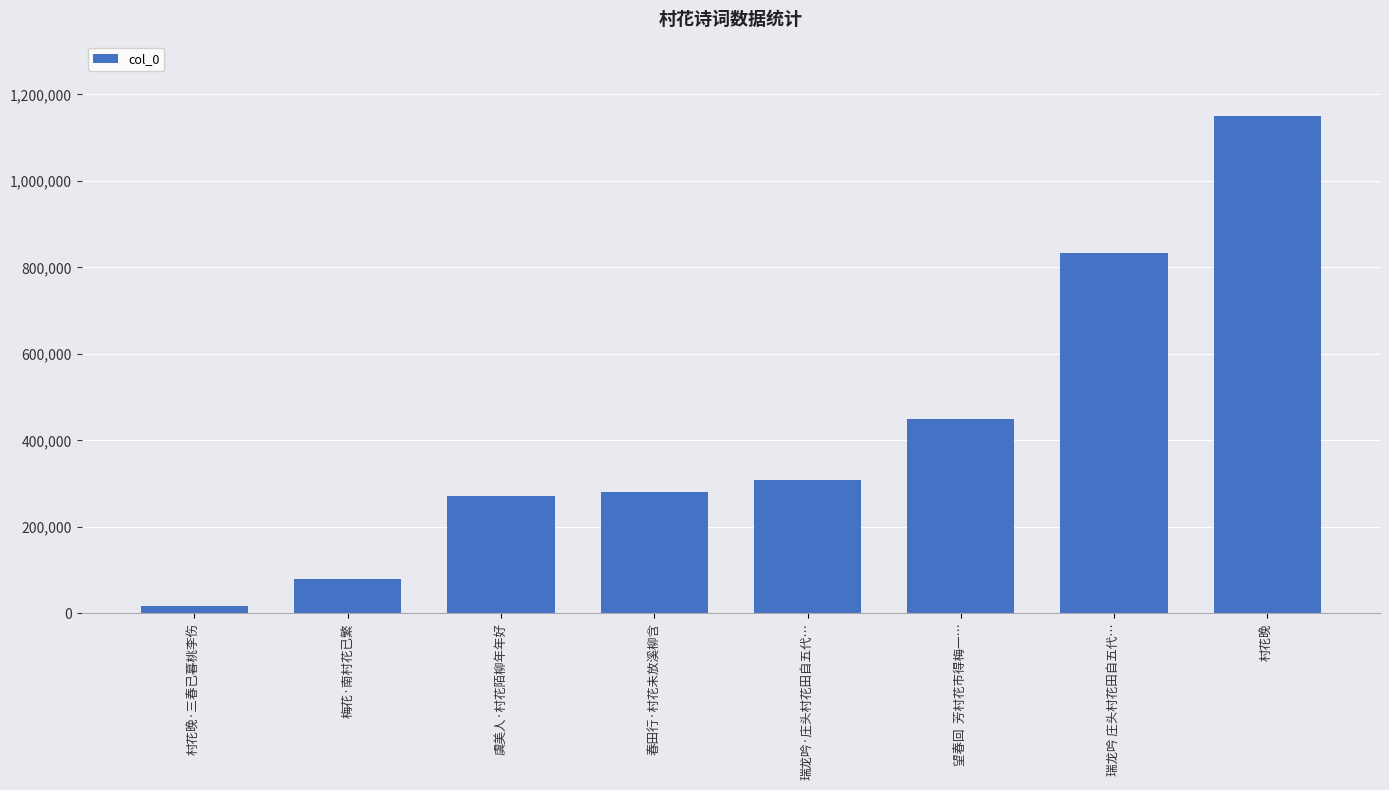

Count the number of categories in the chart.

8